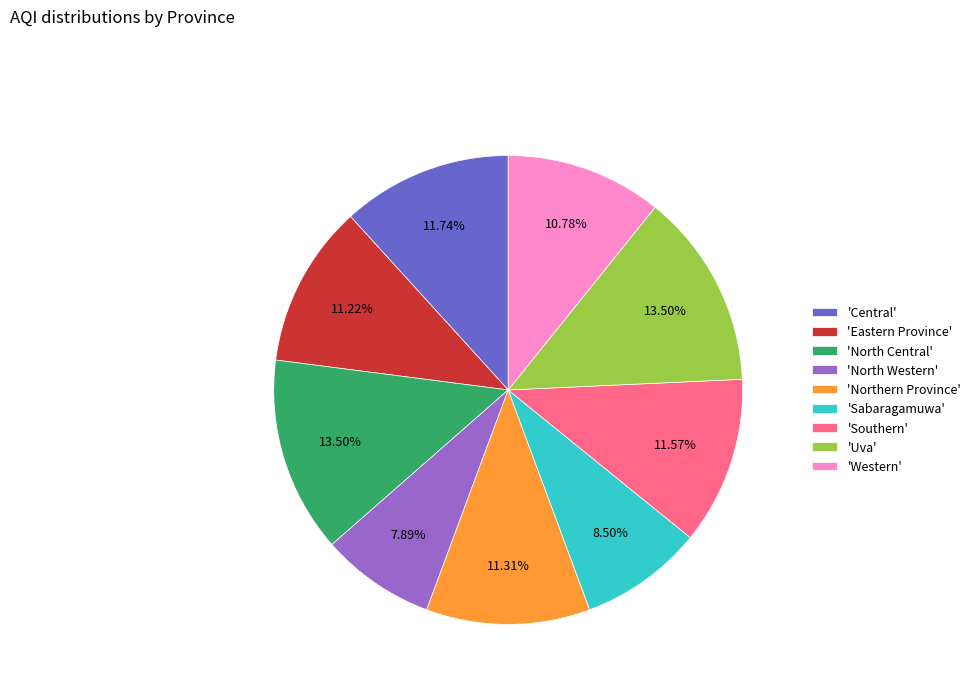

Which slice is the smallest?

'North Western'